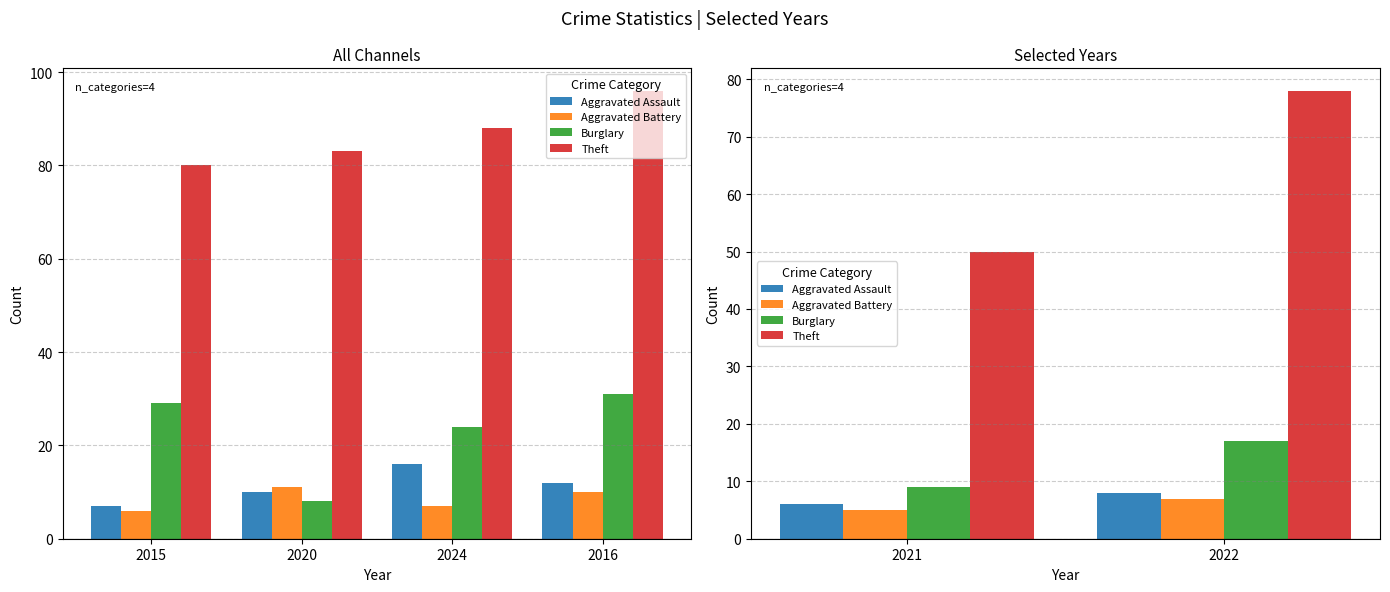

Between 2021 and 2022, which is larger?

2022